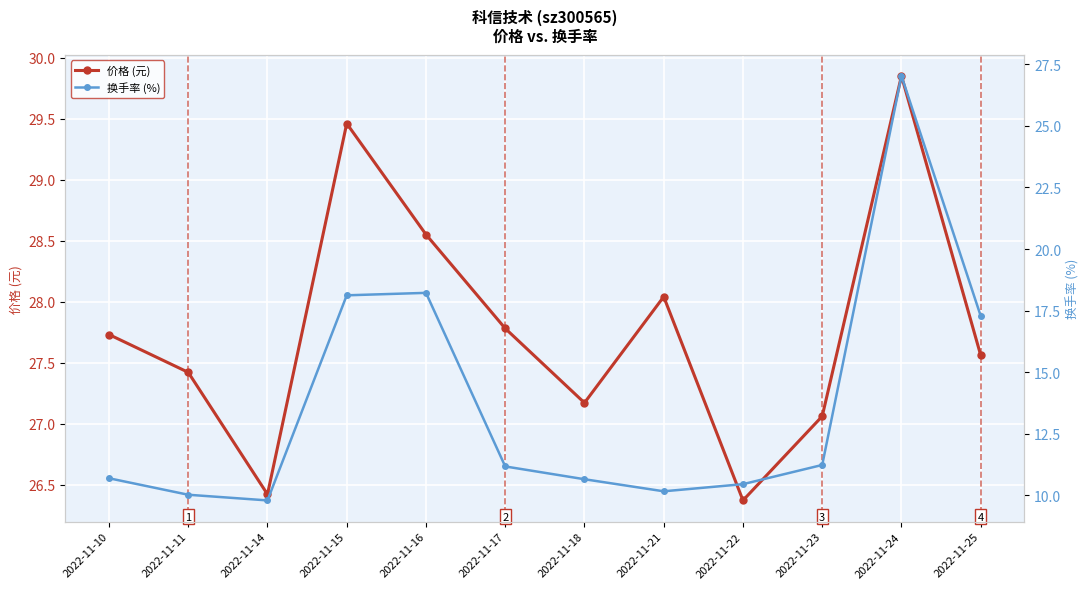

What is the minimum value shown in the chart?

9.8